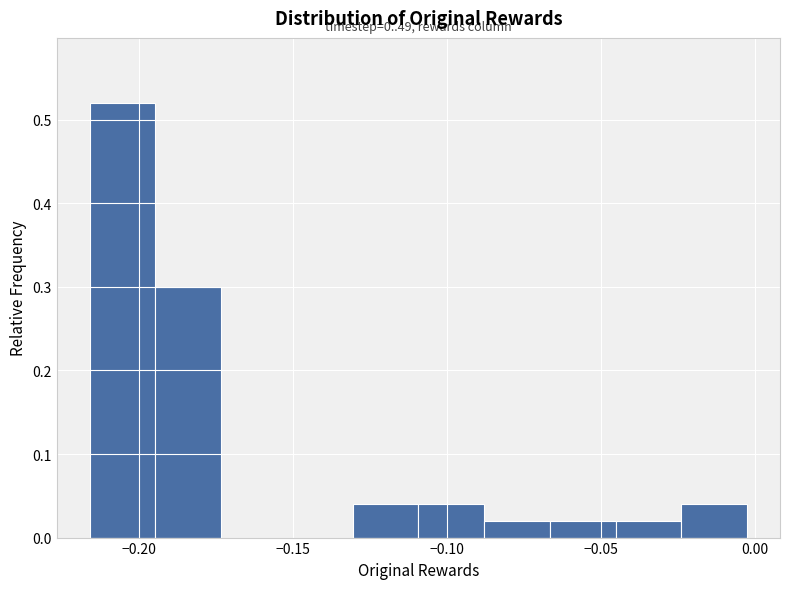

Over which range of the x-axis is the bar tallest?

-0.215 to -0.195